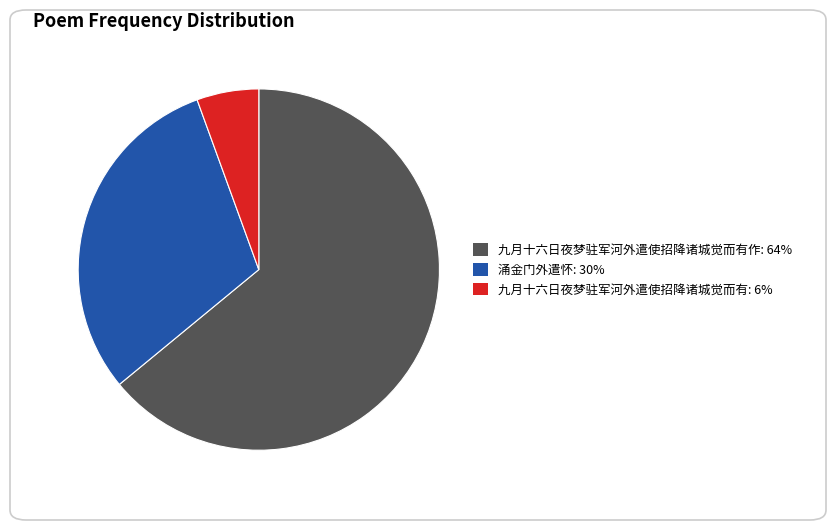

Is there a majority slice in this chart?

Yes